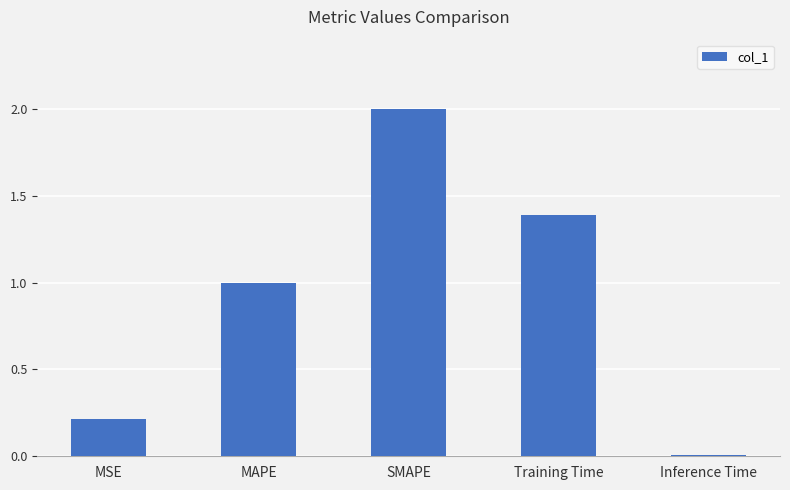

Count the number of values greater than 1.

3